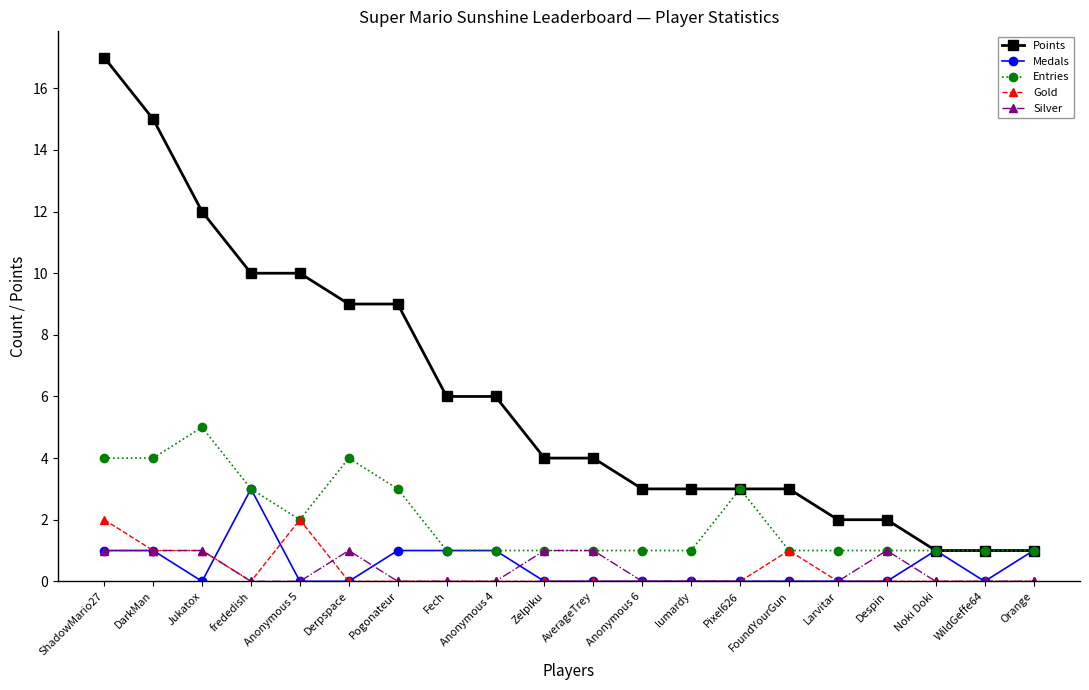

Which series has the largest range (max minus min)?

Points